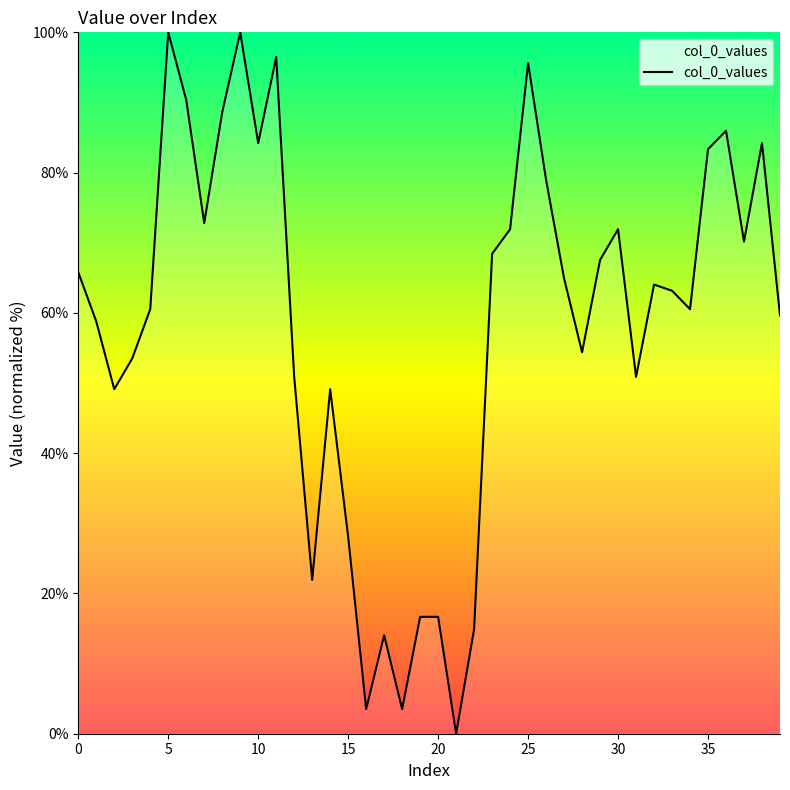

Reading left to right, transcribe all the data shown in this chart.

65.8	58.8	49.1	53.5	60.5	100.0	90.4	72.8	88.6	100.0	84.2	96.5	50.9	21.9	49.1	28.1	3.5	14.0	3.5	16.7	16.7	0.0	14.9	68.4	71.9	95.6	78.9	64.9	54.4	67.5	71.9	50.9	64.0	63.2	60.5	83.3	86.0	70.2	84.2	59.6